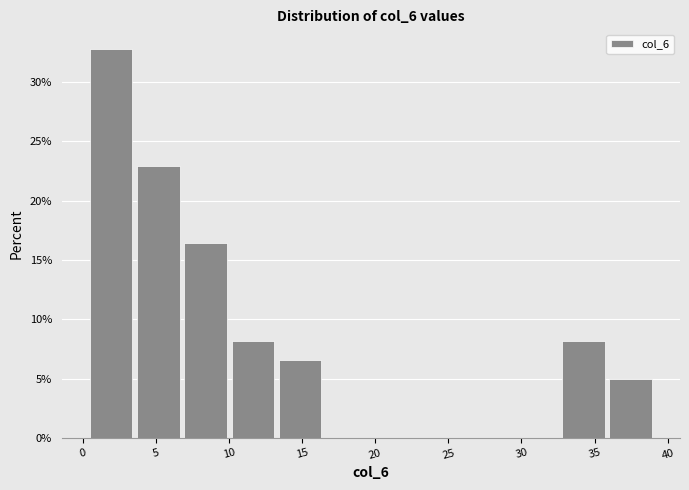

Which range on the x-axis has the tallest bar?

0.5 to 3.5